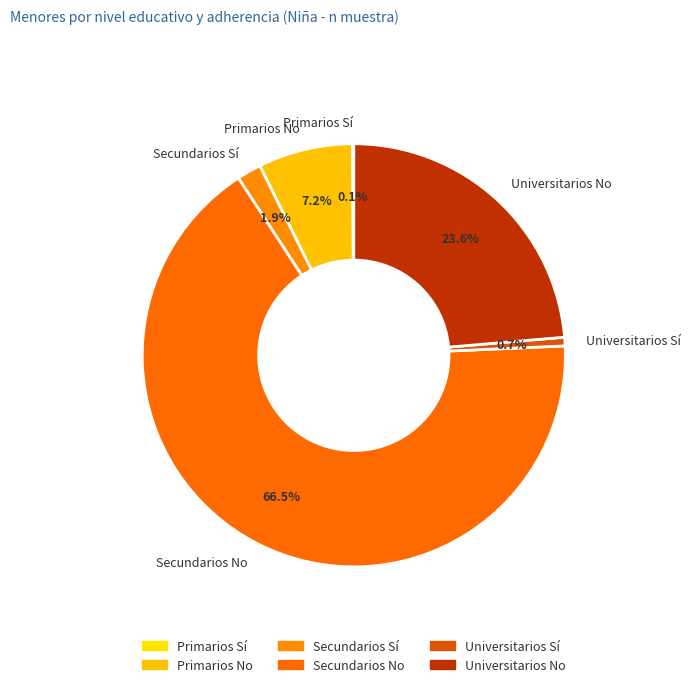

Which slice is the largest?

Secundarios No